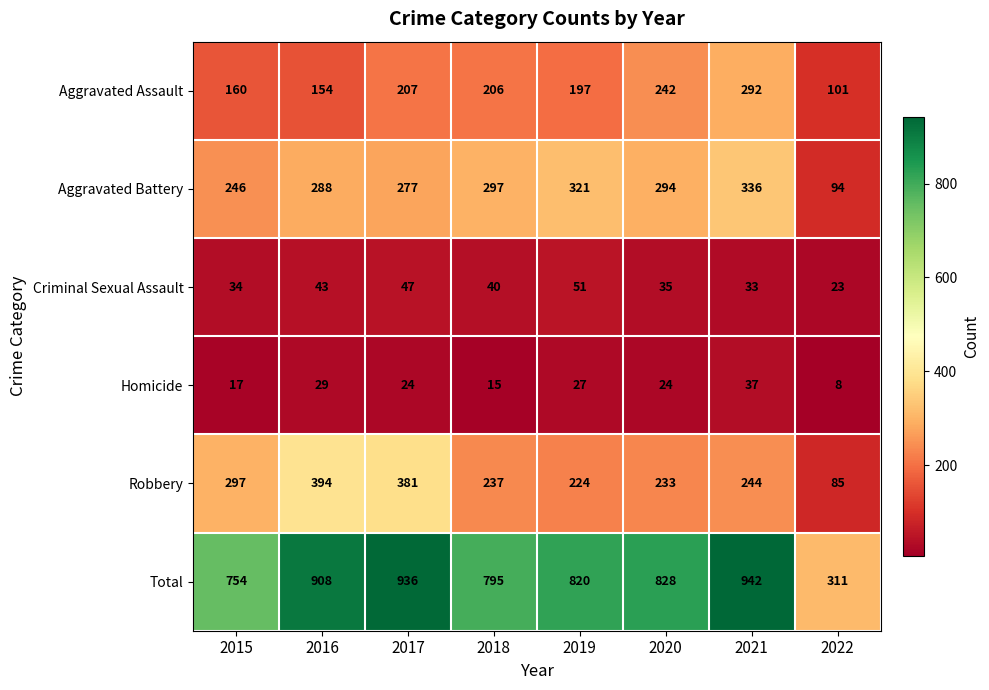

What is the minimum value shown in the chart?

8